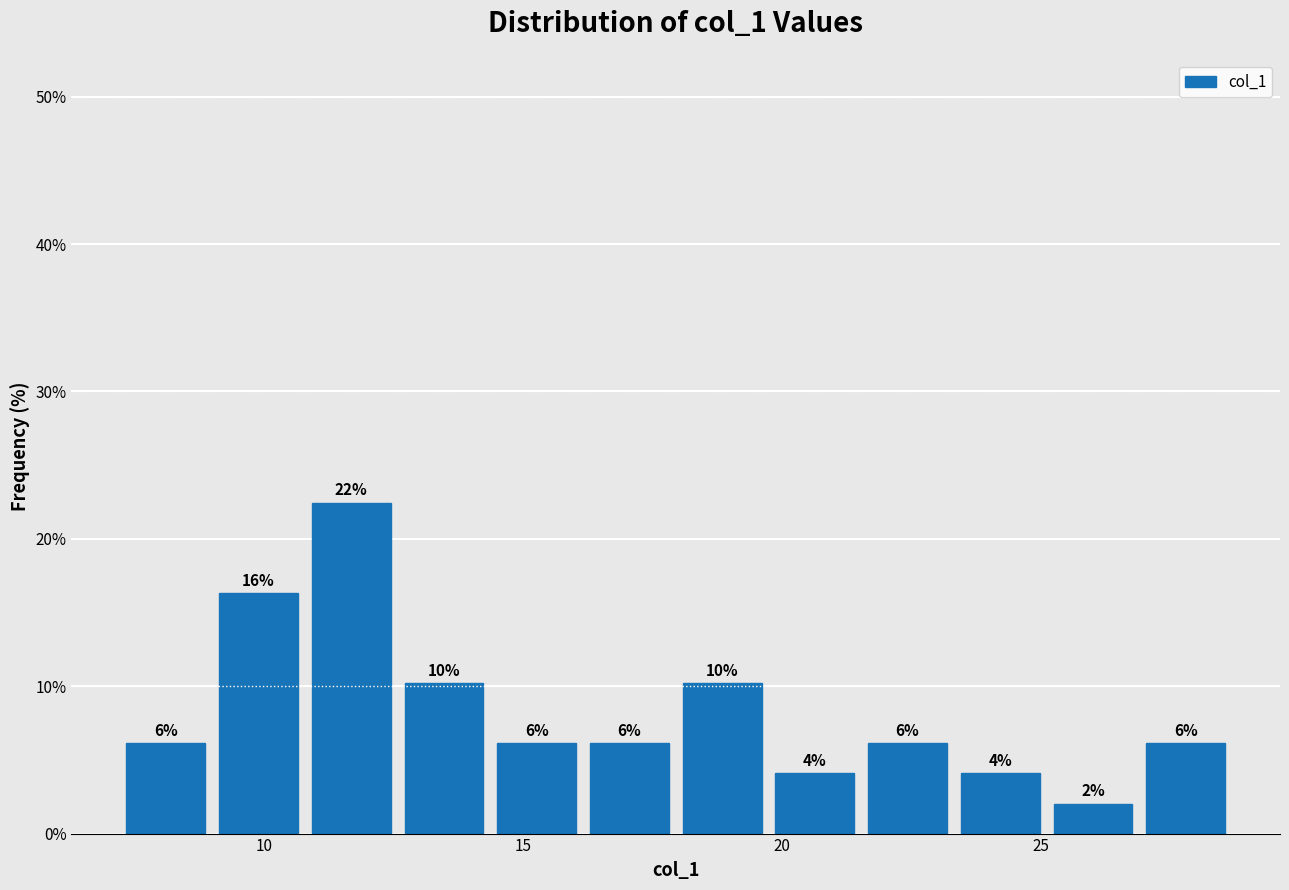

Around what value on the x-axis is the tallest bar? Give the approximate position of its centre, as read against the axis.

11.5